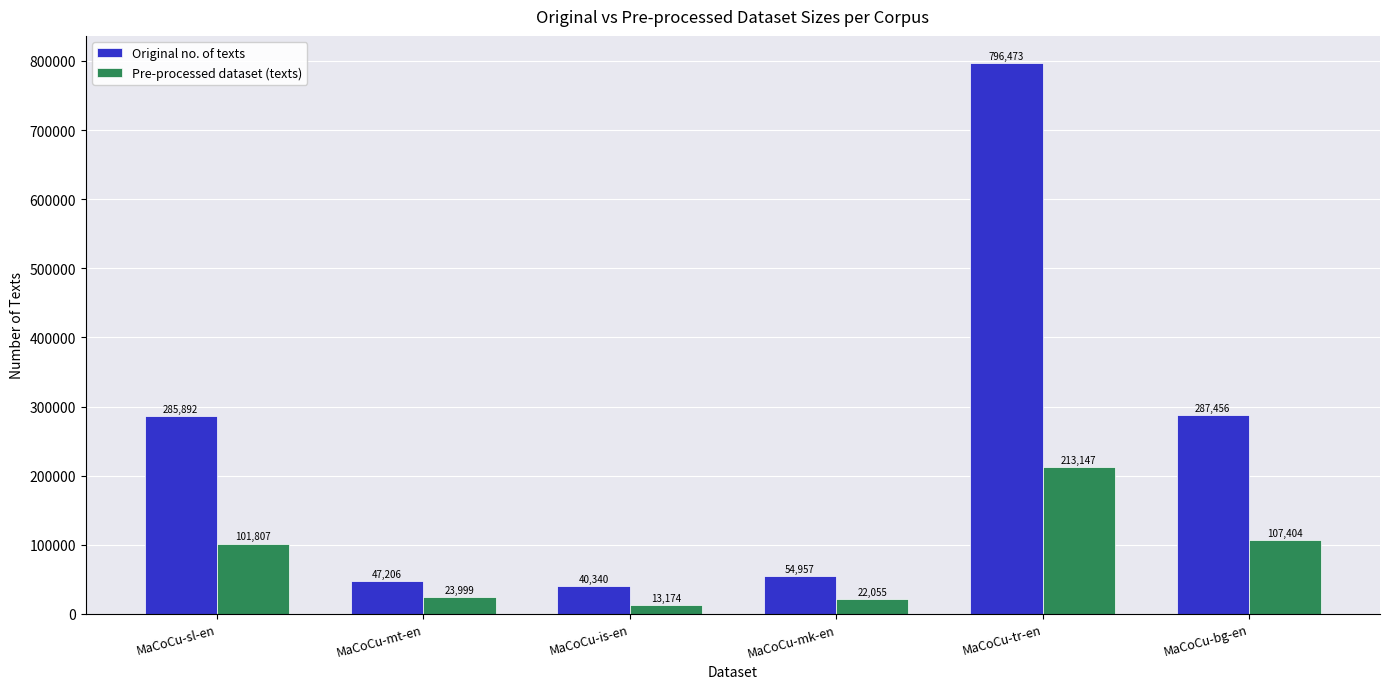

Which series has the largest total across all categories?

Original no. of texts